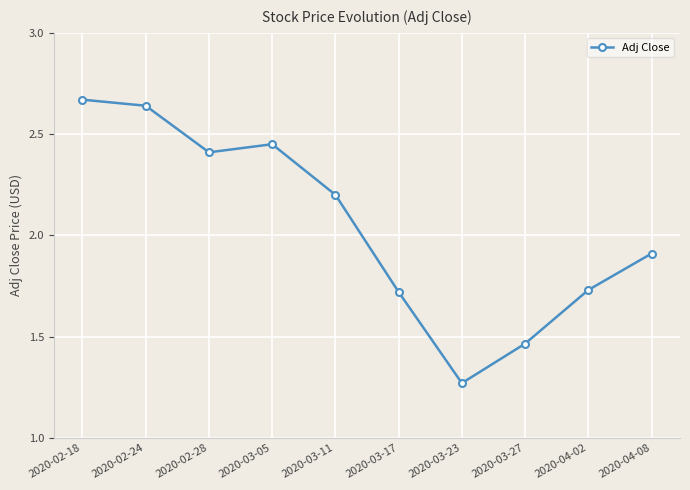

How many categories are shown in the chart?

10